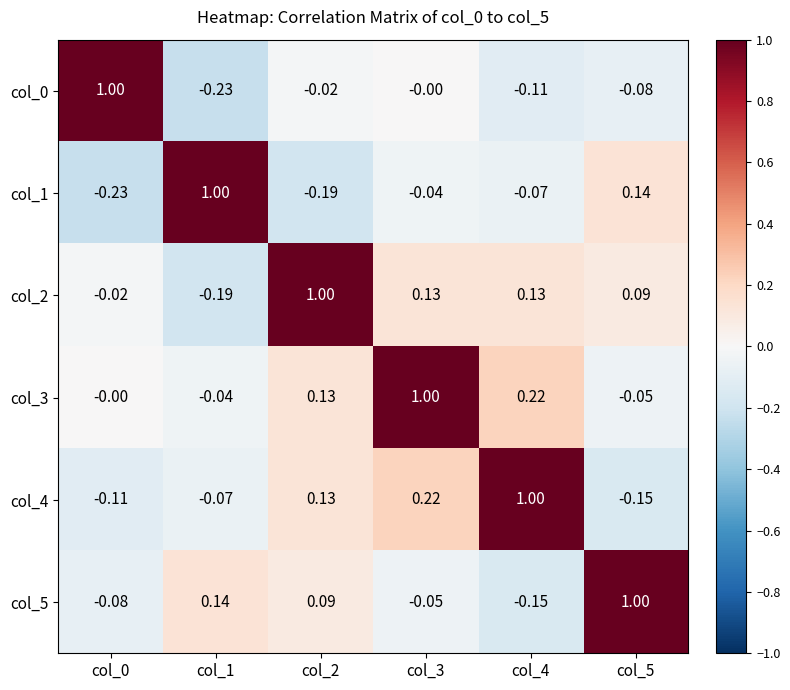

What is the total value across all series at col_1?

0.6